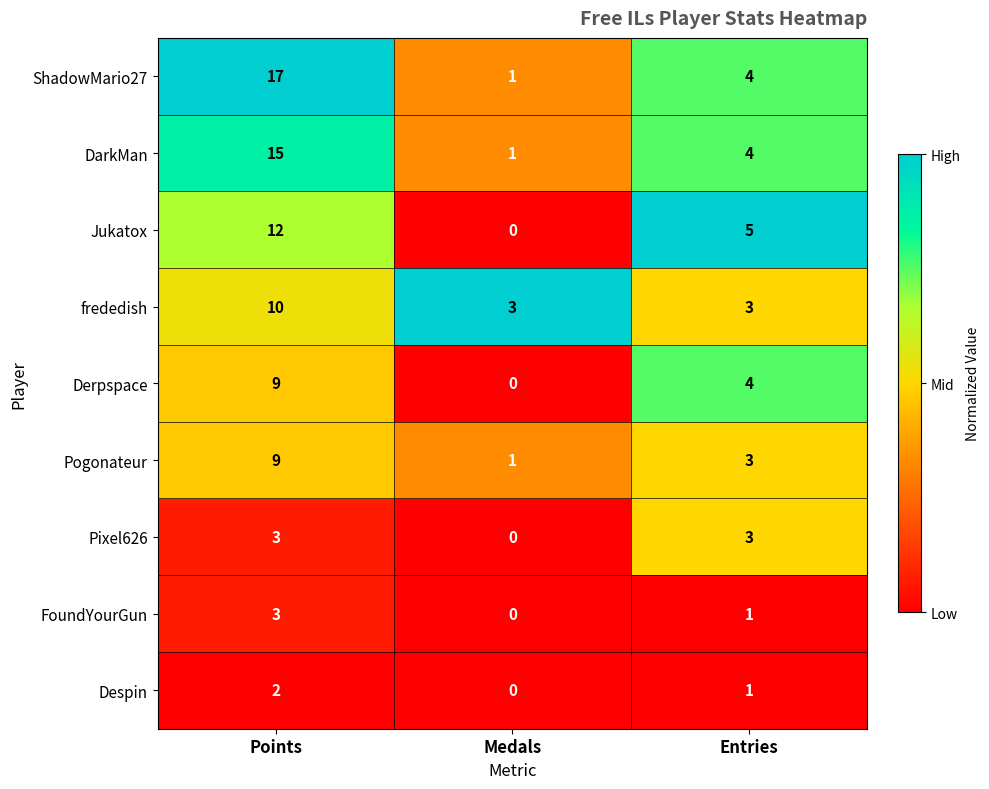

Between Medals and Entries, which series saw the biggest shift?

Jukatox